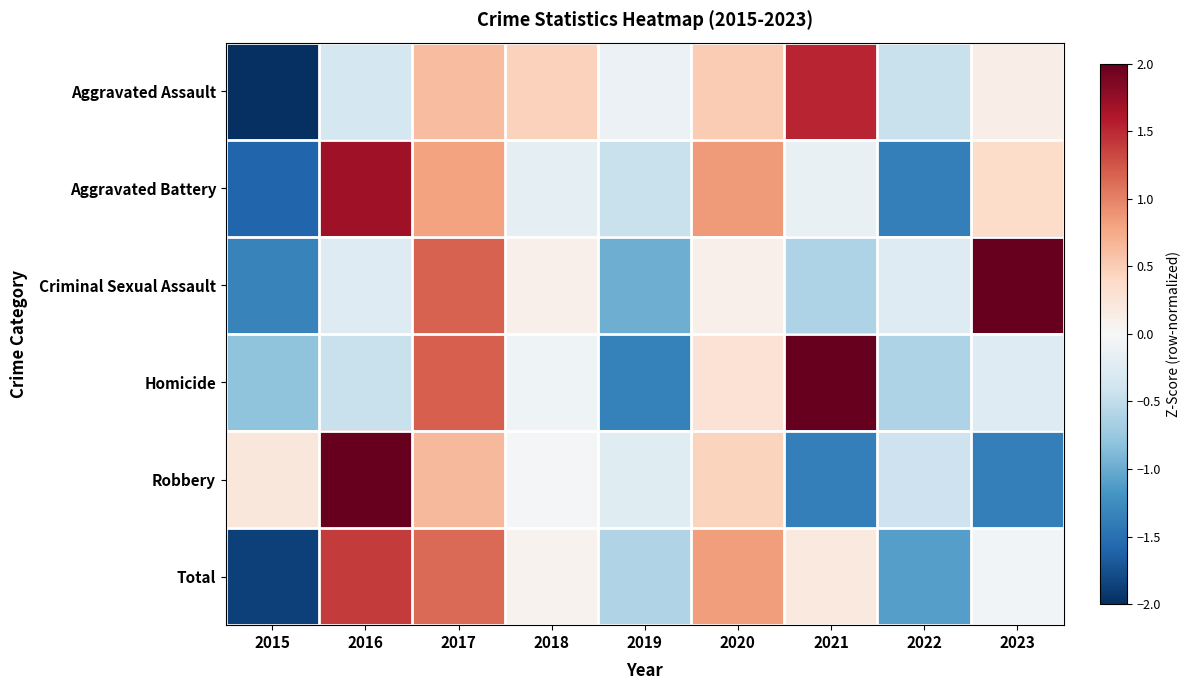

Reading left to right, what are all the values shown in this chart?

Aggravated Assault: 2015=-2.3	2016=-0.4	2017=0.6	2018=0.5	2019=-0.1	2020=0.5	2021=1.5	2022=-0.5	2023=0.1
Aggravated Battery: 2015=-1.6	2016=1.7	2017=0.8	2018=-0.2	2019=-0.4	2020=0.8	2021=-0.1	2022=-1.4	2023=0.4
Criminal Sexual Assault: 2015=-1.3	2016=-0.3	2017=1.2	2018=0.1	2019=-1.0	2020=0.1	2021=-0.6	2022=-0.3	2023=2.1
Homicide: 2015=-0.8	2016=-0.4	2017=1.2	2018=-0.1	2019=-1.3	2020=0.3	2021=2.1	2022=-0.6	2023=-0.3
Robbery: 2015=0.2	2016=2.1	2017=0.7	2018=-0.0	2019=-0.2	2020=0.4	2021=-1.4	2022=-0.4	2023=-1.4
Total: 2015=-1.9	2016=1.4	2017=1.1	2018=0.1	2019=-0.6	2020=0.8	2021=0.2	2022=-1.1	2023=-0.1